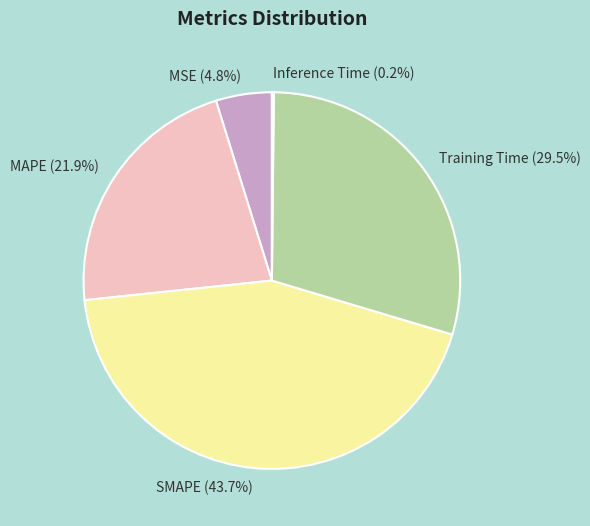

Which has a higher value, Training Time or MAPE?

Training Time